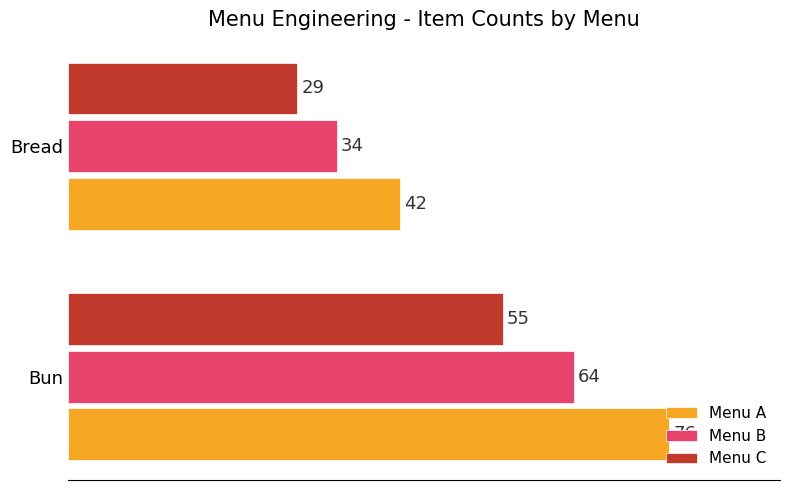

What is the sum of the Menu C values at Bun and Bread?

84